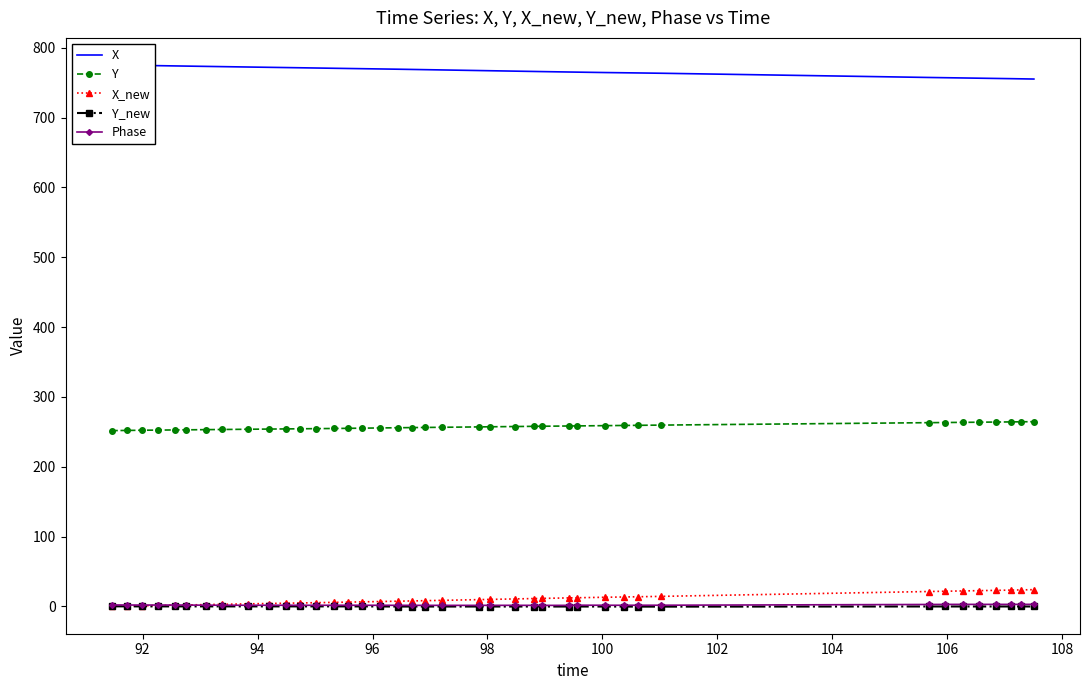

True or false: Y and X_new intersect in this chart.

False